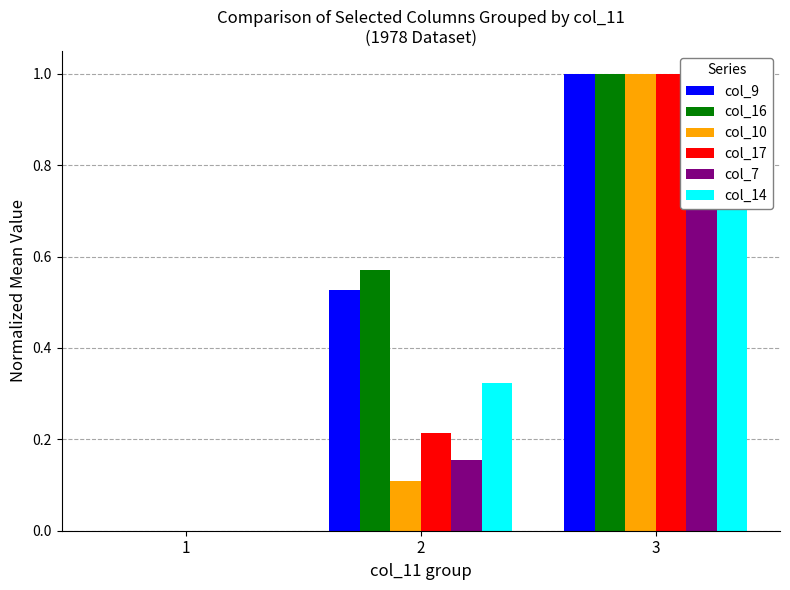

How many groups of bars are there?

3